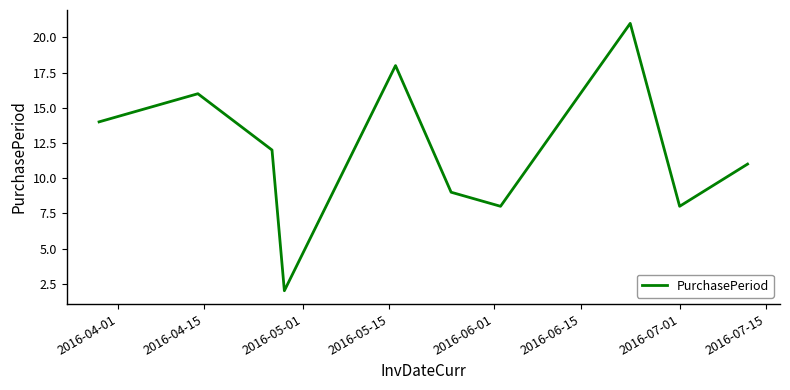

What is the greatest value displayed?

21